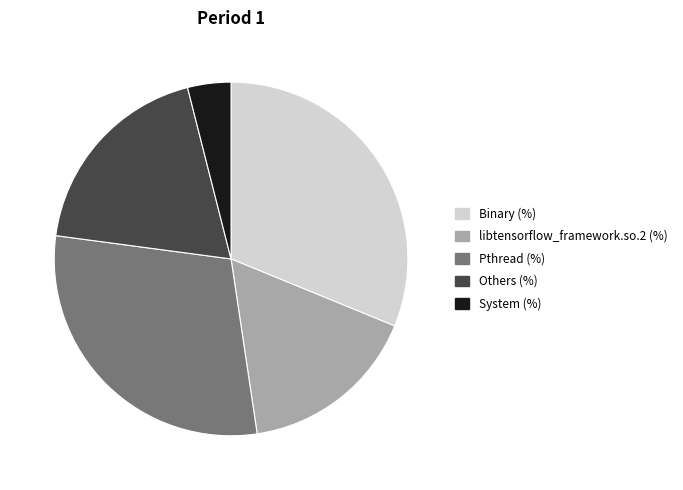

Which slice is the smallest?

System (%)